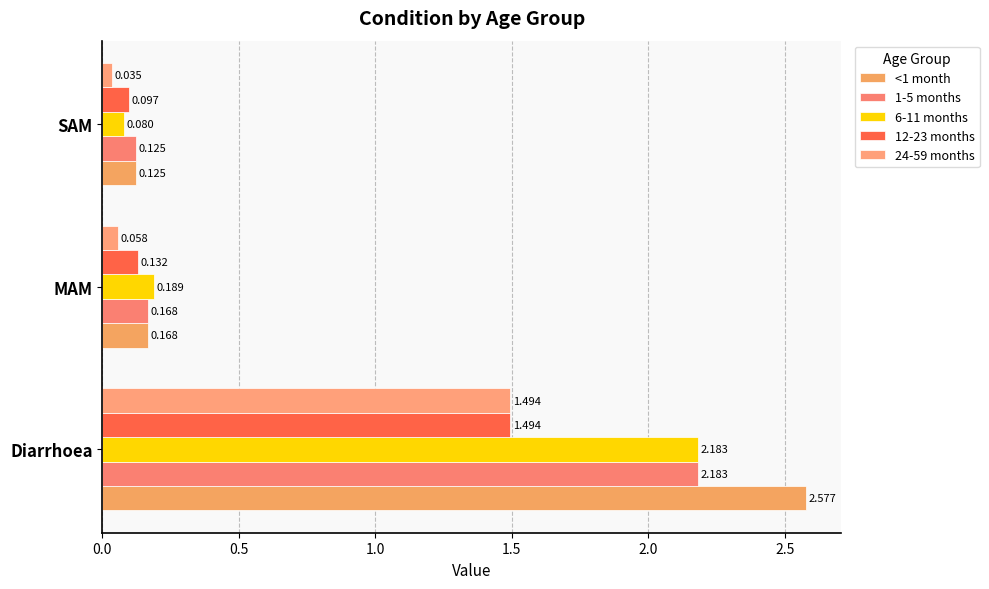

What is the sum of all <1 month values?

2.9